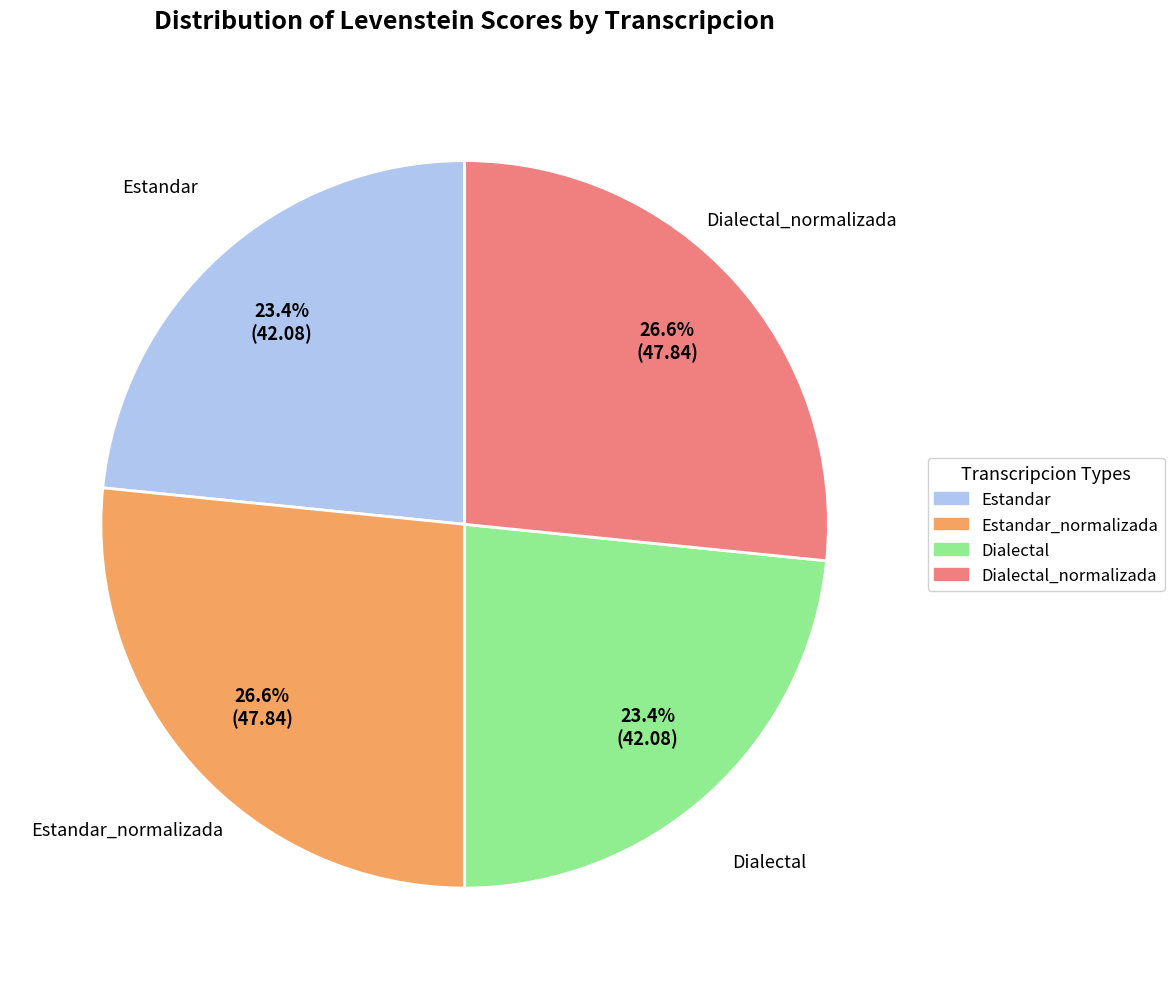

Combined, what portion of the pie is Estandar_normalizada and Estandar?

50.0%